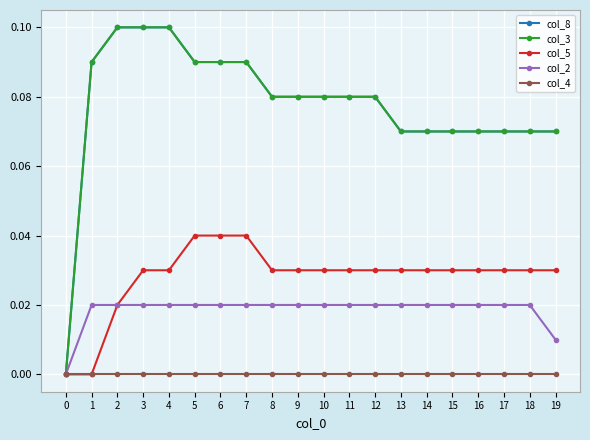

Is this an area chart (filled region under the line)?

No